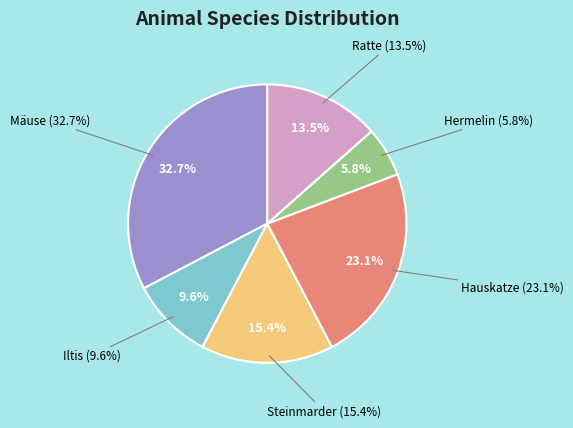

Rank the categories by value from lowest to highest.

Hermelin, Iltis, Ratte, Steinmarder, Hauskatze, Mäuse